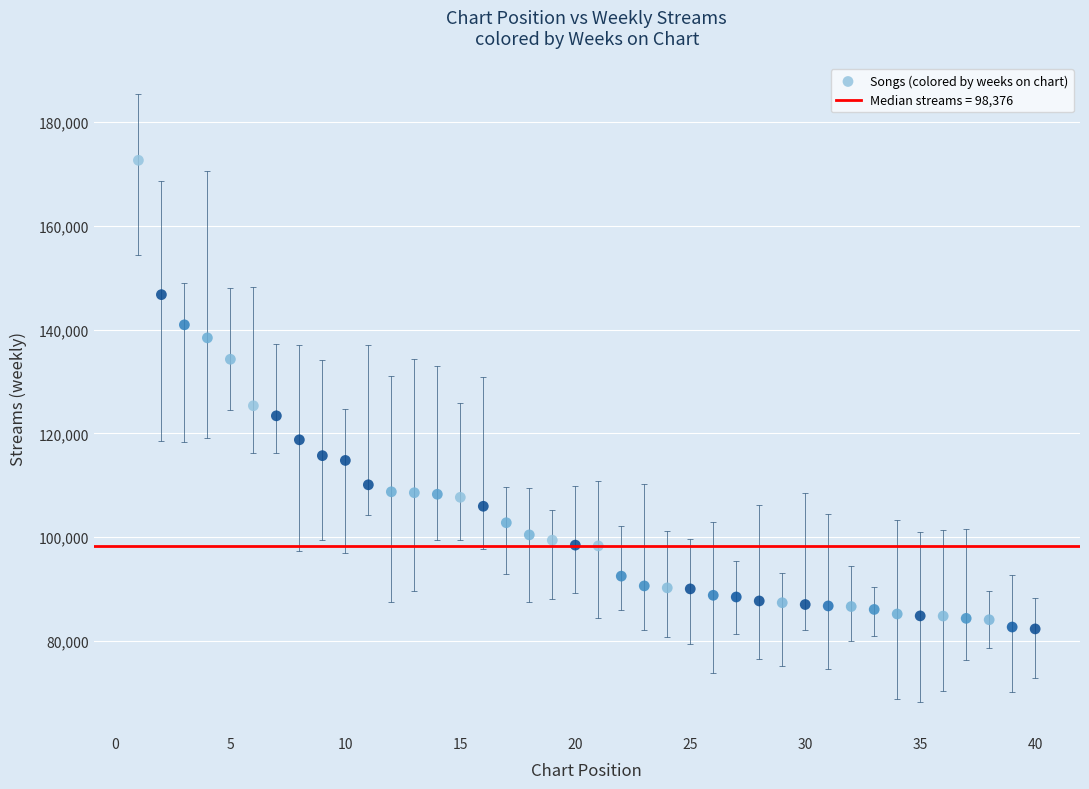

What is the range of X values (max minus min)?

39